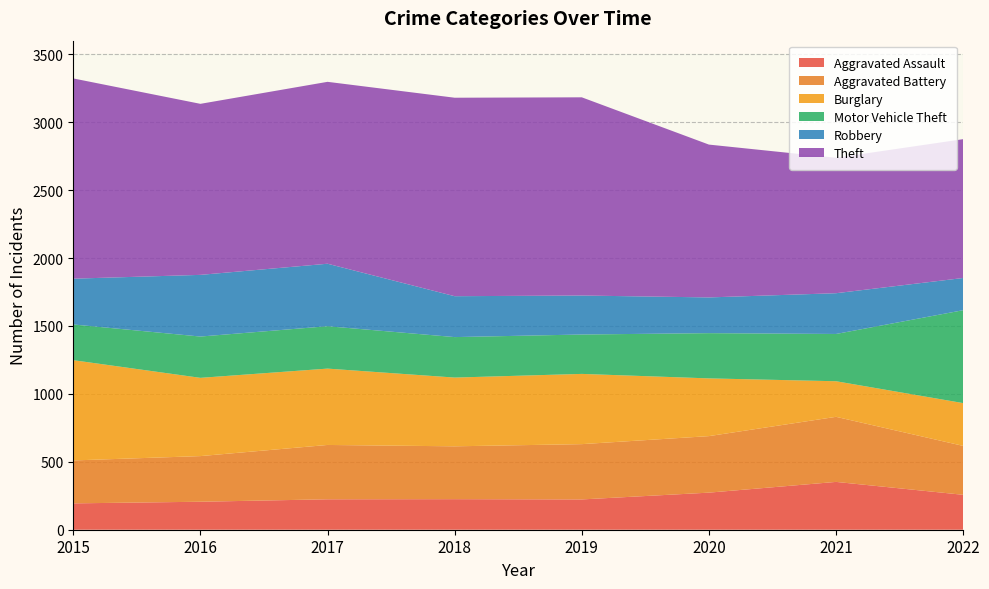

Reading left to right, transcribe all the data shown in this chart.

Aggravated Assault: 194	206	224	225	223	273	352	257
Aggravated Battery: 316	336	400	389	407	416	479	360
Burglary: 738	576	562	506	517	425	262	315
Motor Vehicle Theft: 263	304	312	298	290	333	348	684
Robbery: 337	454	460	301	287	263	300	237
Theft: 1474	1259	1339	1461	1459	1125	997	1022